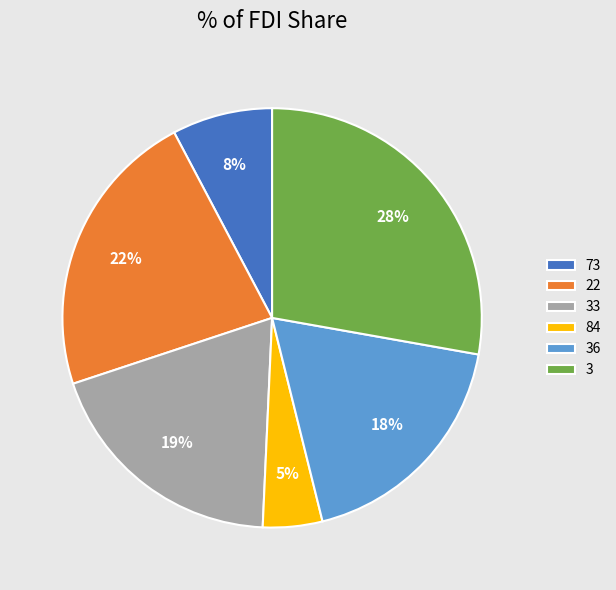

Do 33 and 84 together represent more than half of the pie?

No